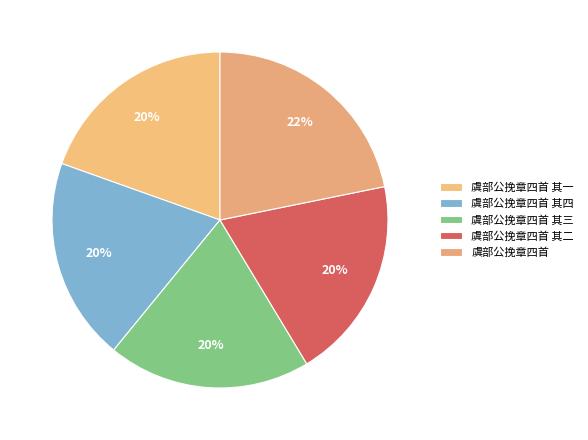

How much of the chart is everything except 虞部公挽章四首 其三?

80.5%